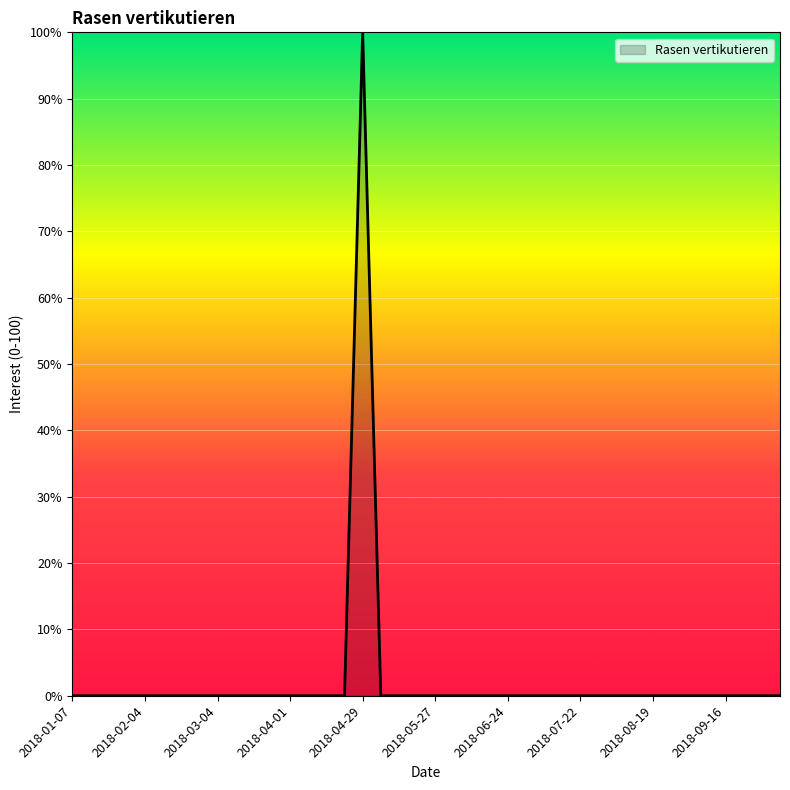

What is the greatest value displayed?

100